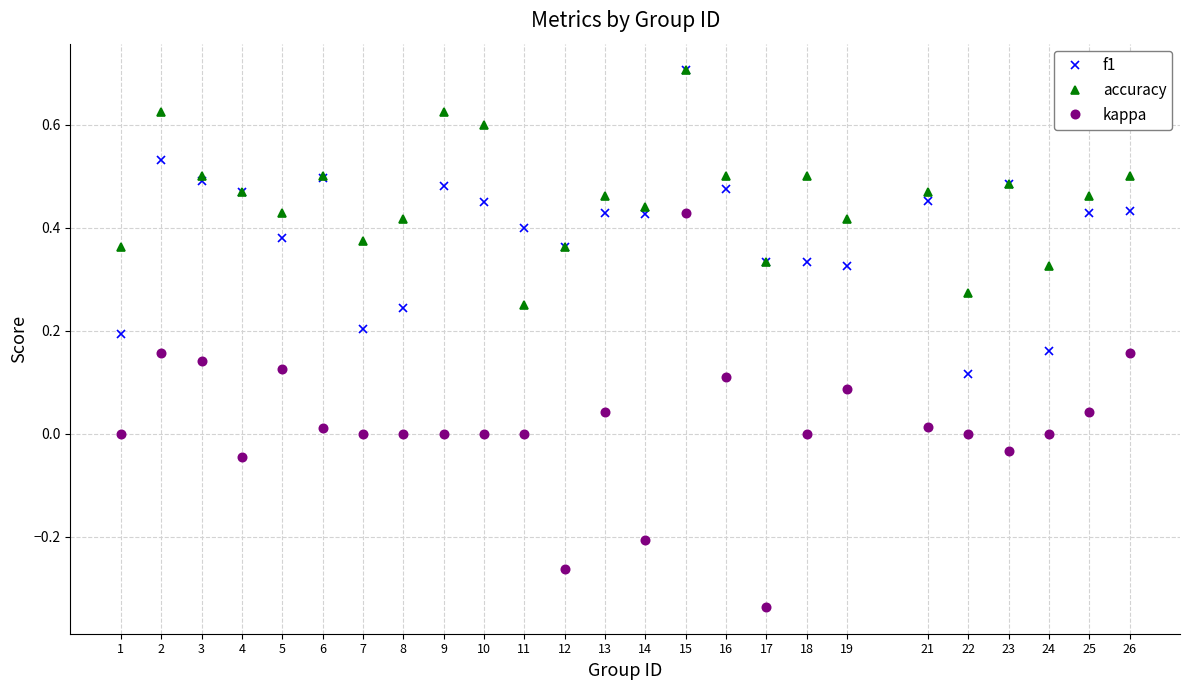

Which series has the widest spread of values?

kappa